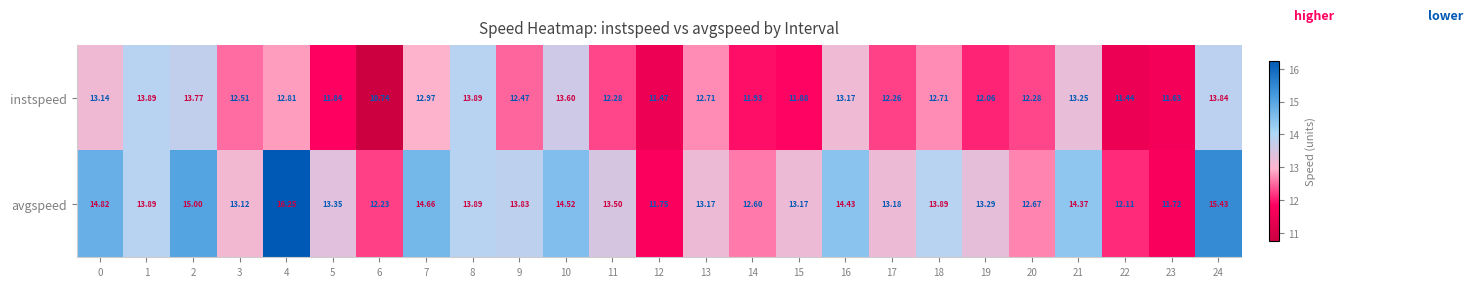

Between 4 and 12, which series saw the biggest shift?

avgspeed